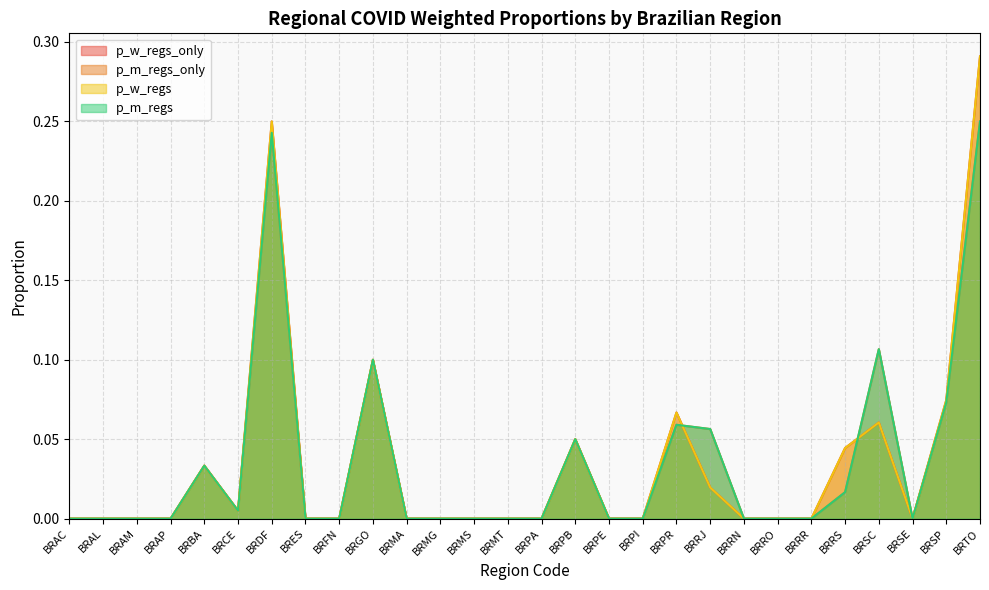

At which label does p_w_regs reach its minimum?

BRAC